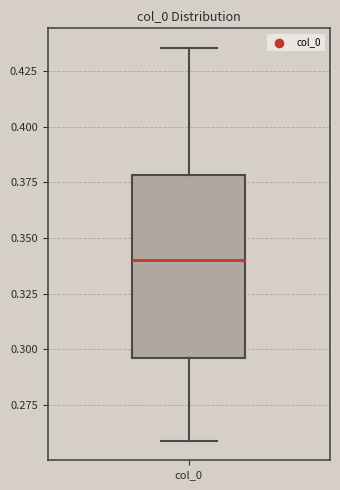

Read this box plot against the y-axis: the position of the median line, the range covered by the box, and the ends of both whiskers. The values are not printed on the chart, so give them approximately, as read against the axis.

median 0.340, box 0.295 to 0.380, whiskers 0.260 to 0.435